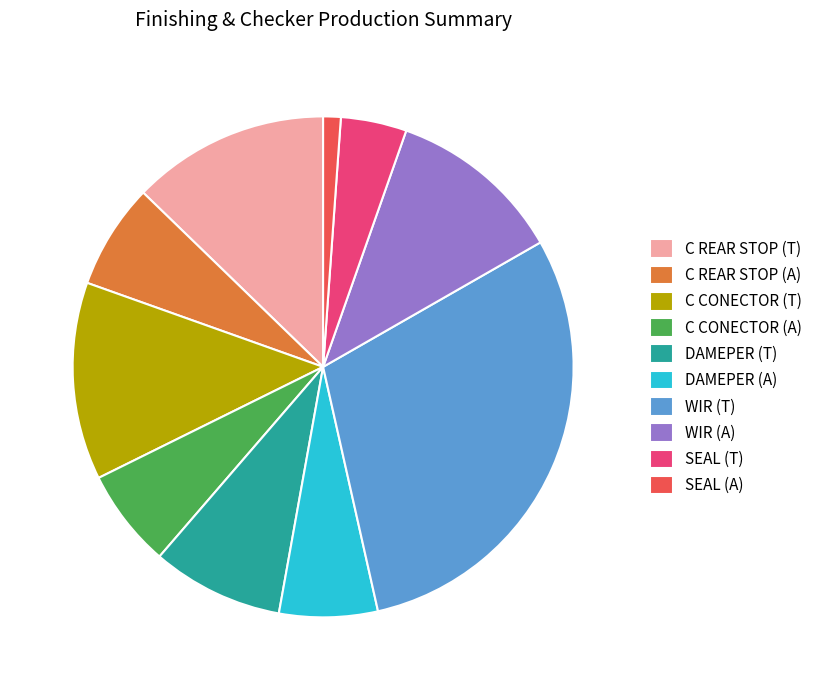

True or false: WIR (A) accounts for 11% of the total.

True